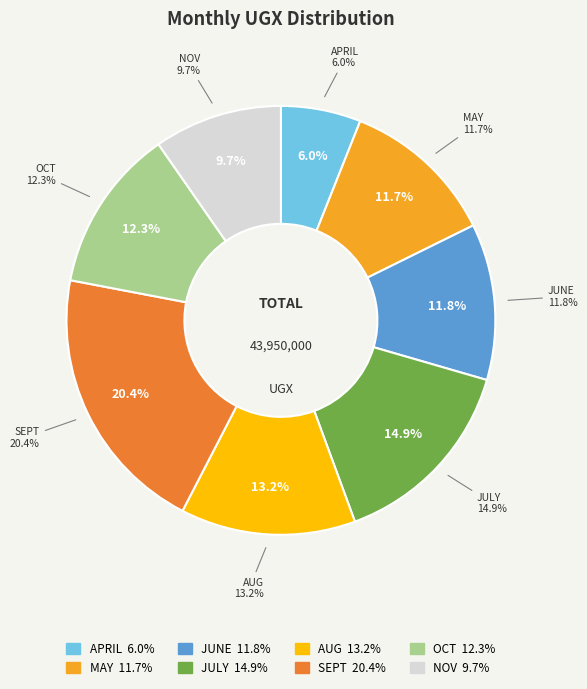

Is there a majority slice in this chart?

No